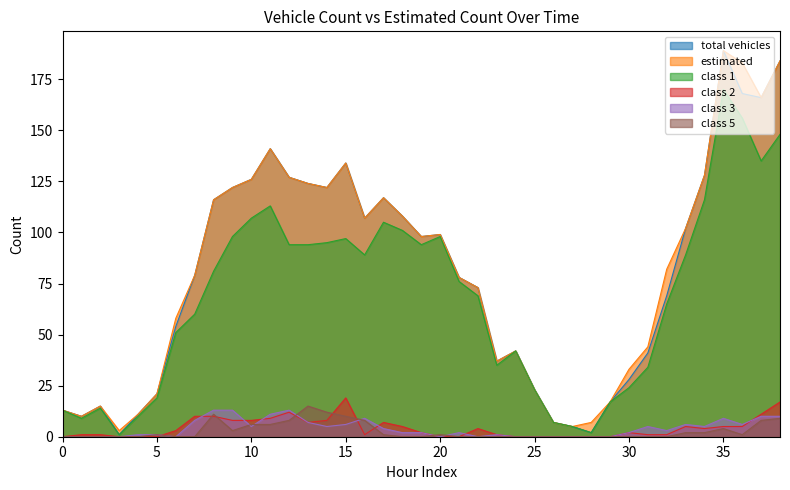

Which series has the widest spread of values?

total vehicles